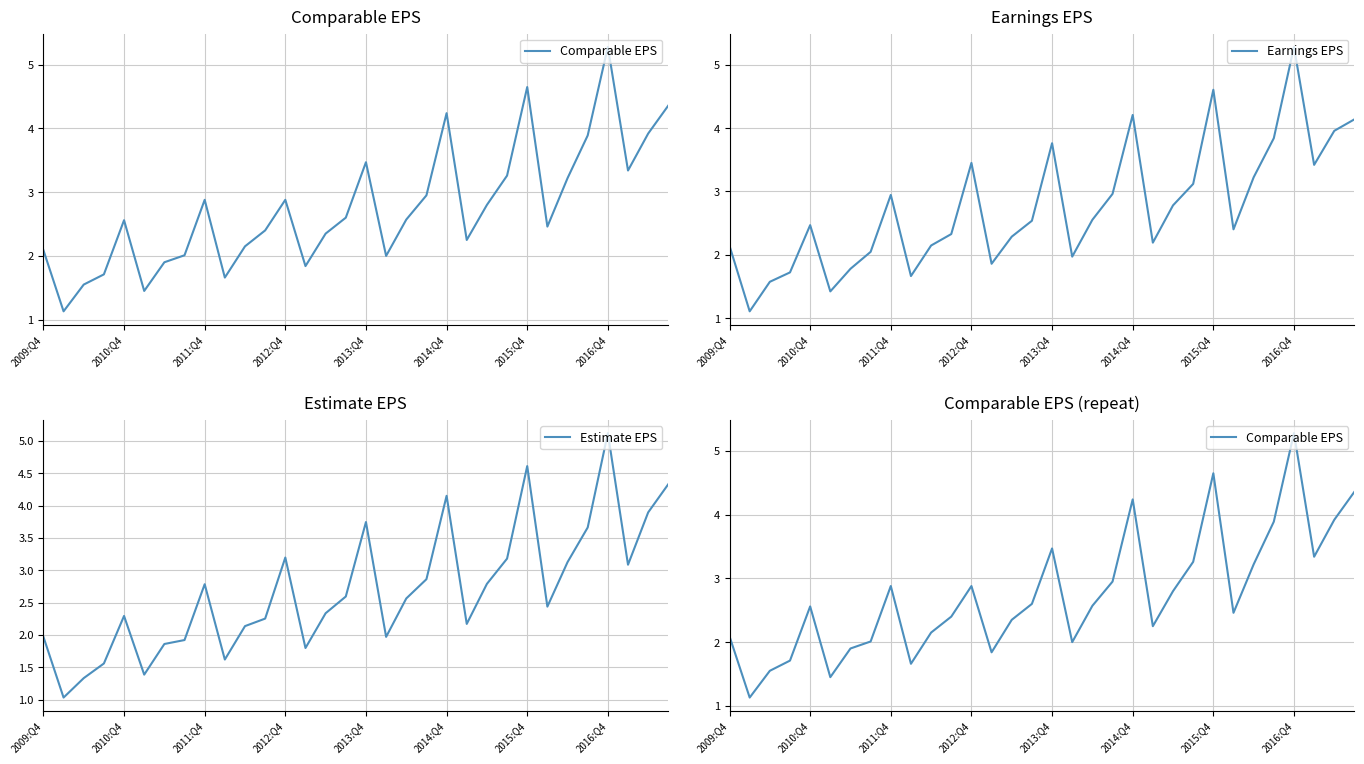

How many interior local peaks does the Estimate EPS series have?

7